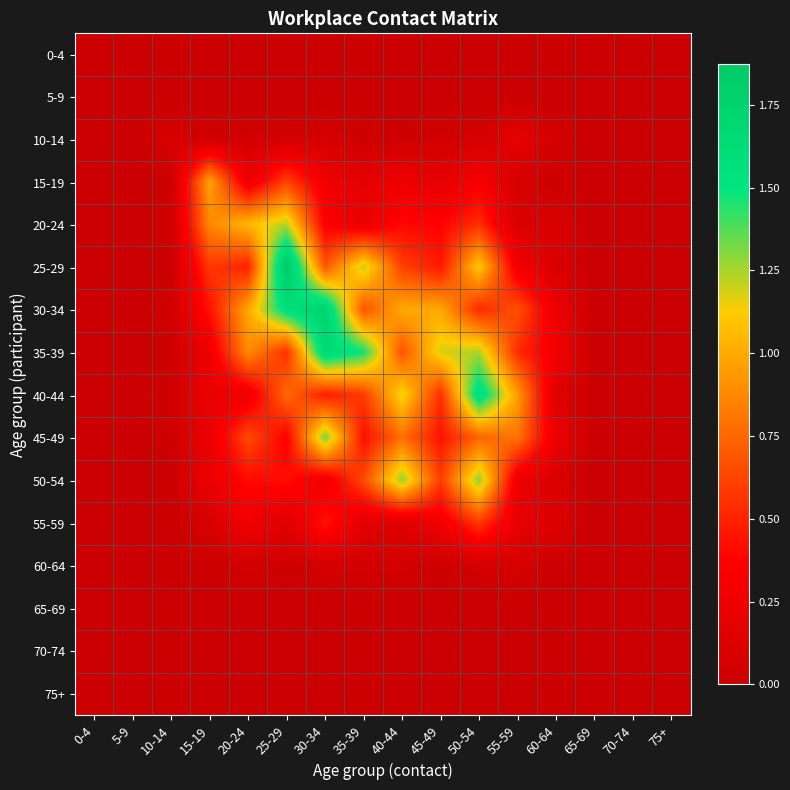

Which has a higher value, 40-44 or 0-4?

40-44